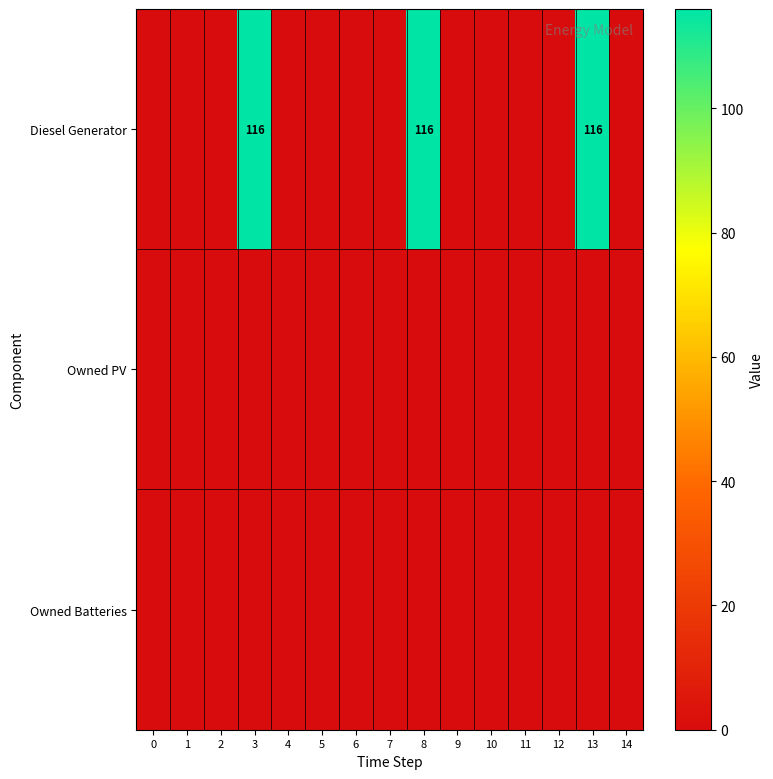

How many values in Diesel Generator are above zero?

3